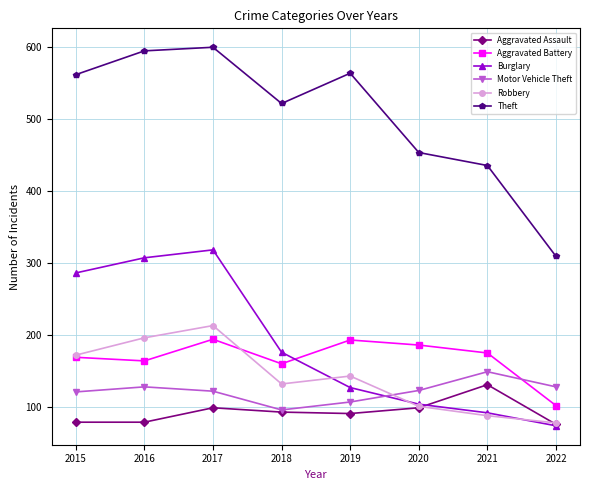

Which series ends up on top after the final intersection of Motor Vehicle Theft and Robbery?

Motor Vehicle Theft